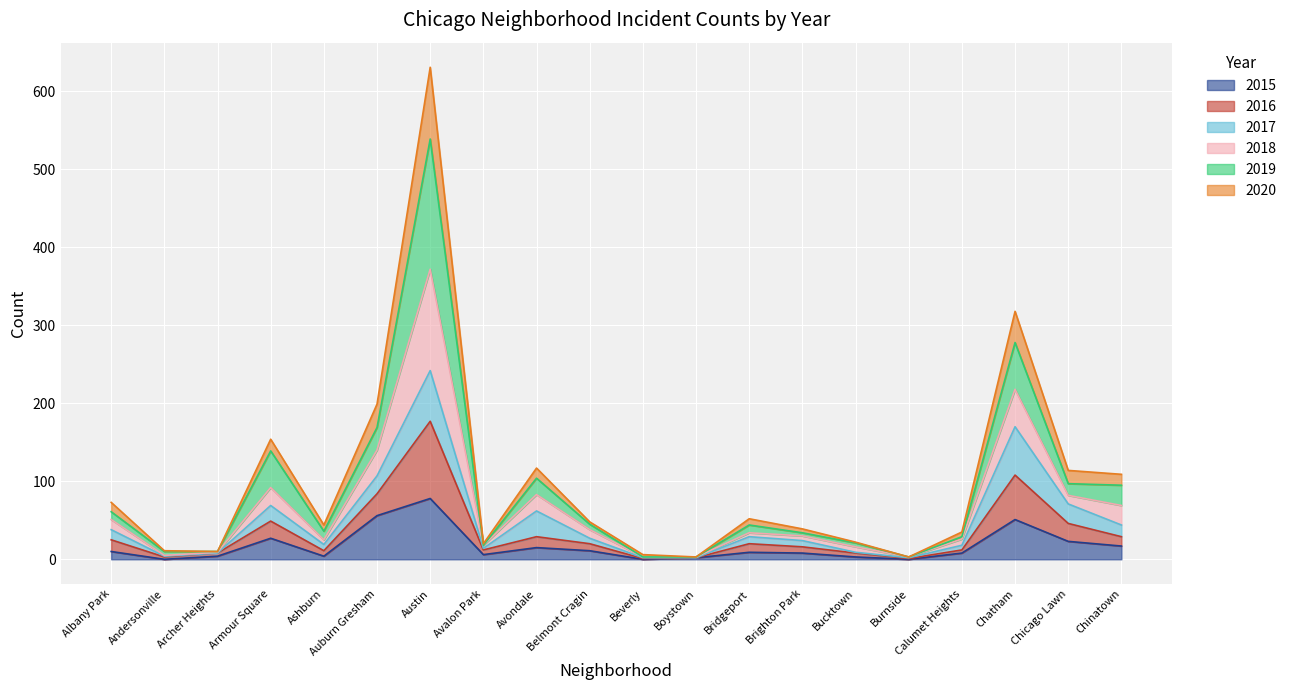

What is the total value across all series at Avalon Park?

20